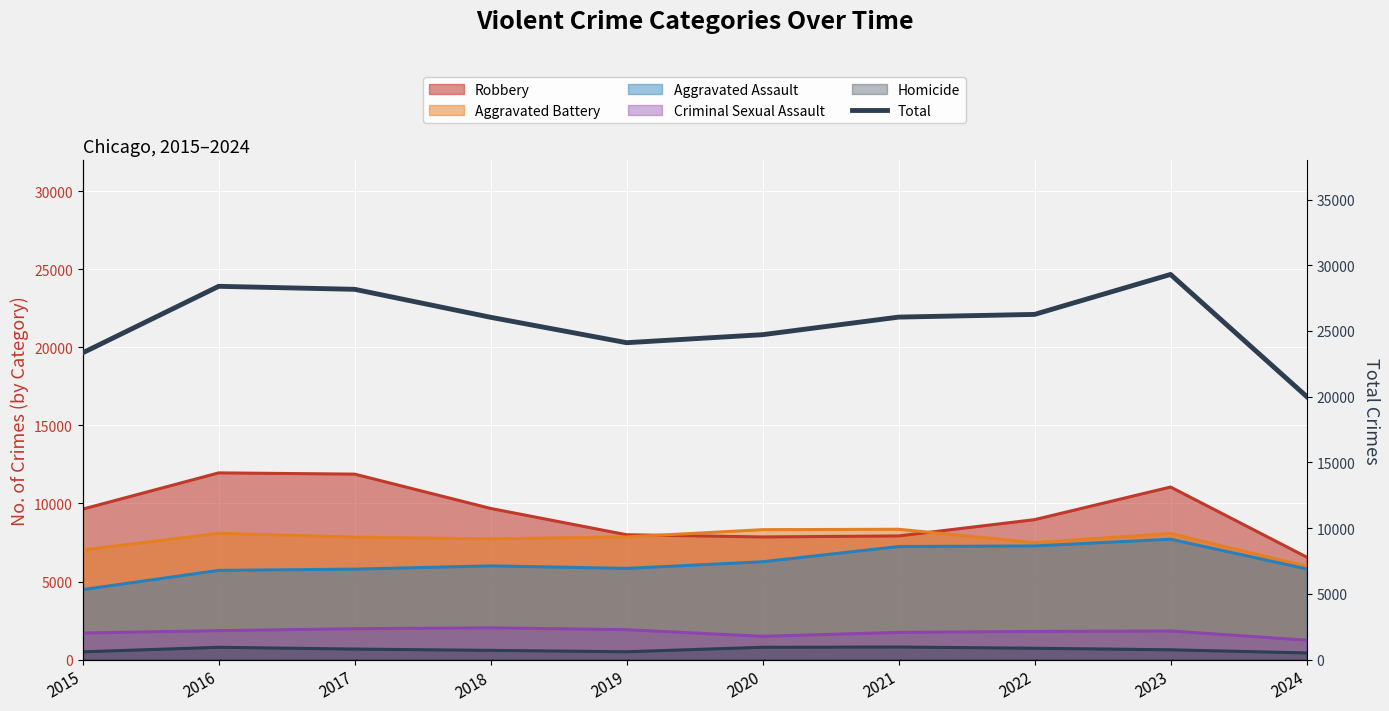

What is the change in value from 2020 to 2024?

-4696